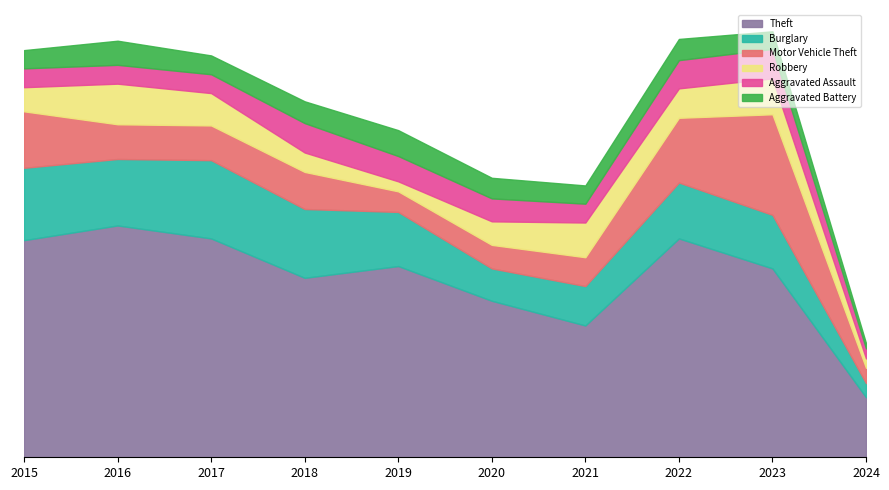

At 2015, list the series in order from largest to smallest.

Theft, Burglary, Motor Vehicle Theft, Robbery, Aggravated Assault, Aggravated Battery